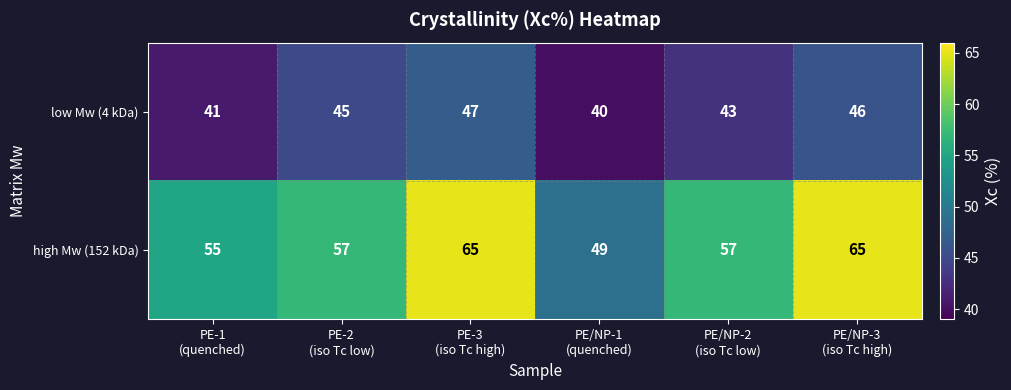

What is the difference between the second highest and second lowest values in the high Mw (152 kDa) series?

10